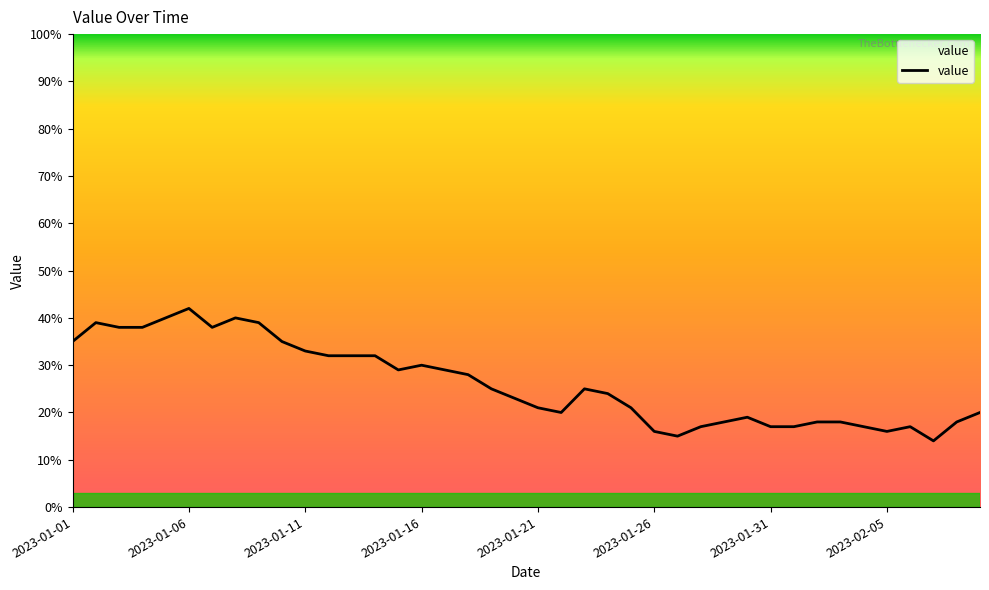

Read the value at 32, to the nearest 5.

20